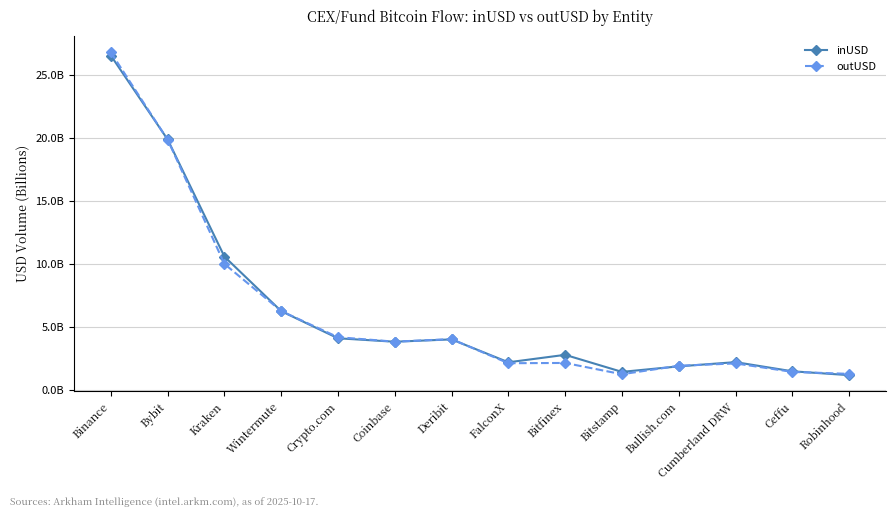

What are all the series names shown in the legend?

inUSD, outUSD